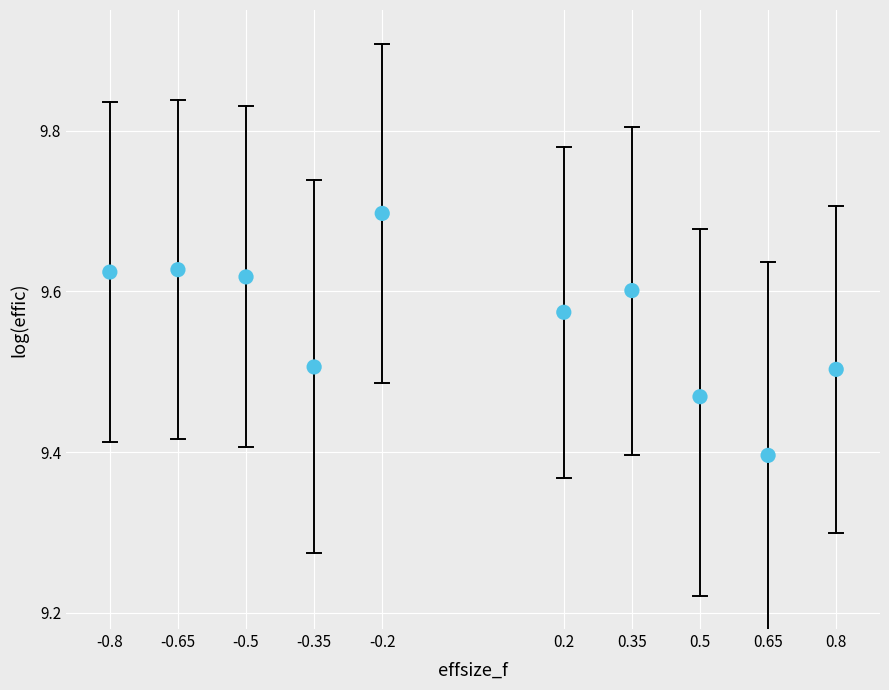

What Y value in the scatter plot is closest to 9?

9.4